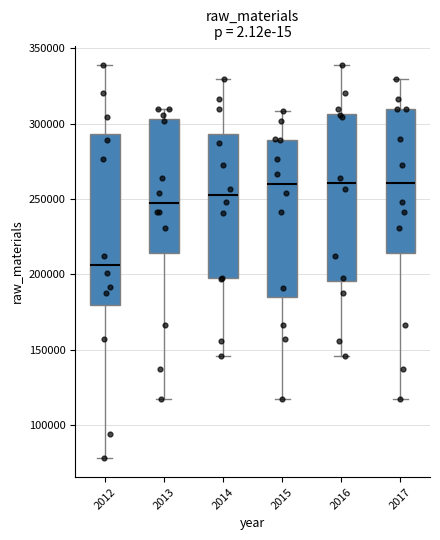

Reading left to right, transcribe this box plot: for each box, give where its median line is, the range the box spans, and where its two whiskers end, as read against the y-axis. The values are not printed on the chart, so give them approximately, as read against the axis.

2012: median 205000, box 180000 to 295000, whiskers 80000 to 340000
2013: median 250000, box 215000 to 305000, whiskers 115000 to 310000
2014: median 250000, box 200000 to 295000, whiskers 145000 to 330000
2015: median 260000, box 185000 to 290000, whiskers 115000 to 310000
2016: median 260000, box 195000 to 305000, whiskers 145000 to 340000
2017: median 260000, box 215000 to 310000, whiskers 115000 to 330000